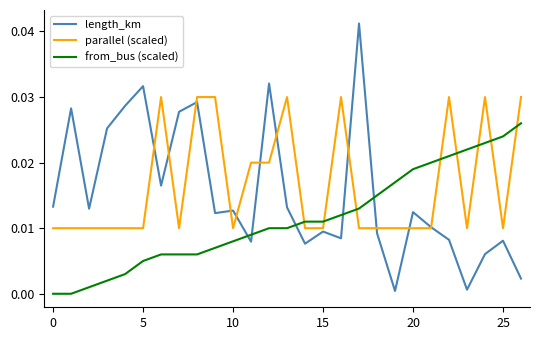

True or false: from_bus (scaled) and parallel (scaled) cross at least once.

True